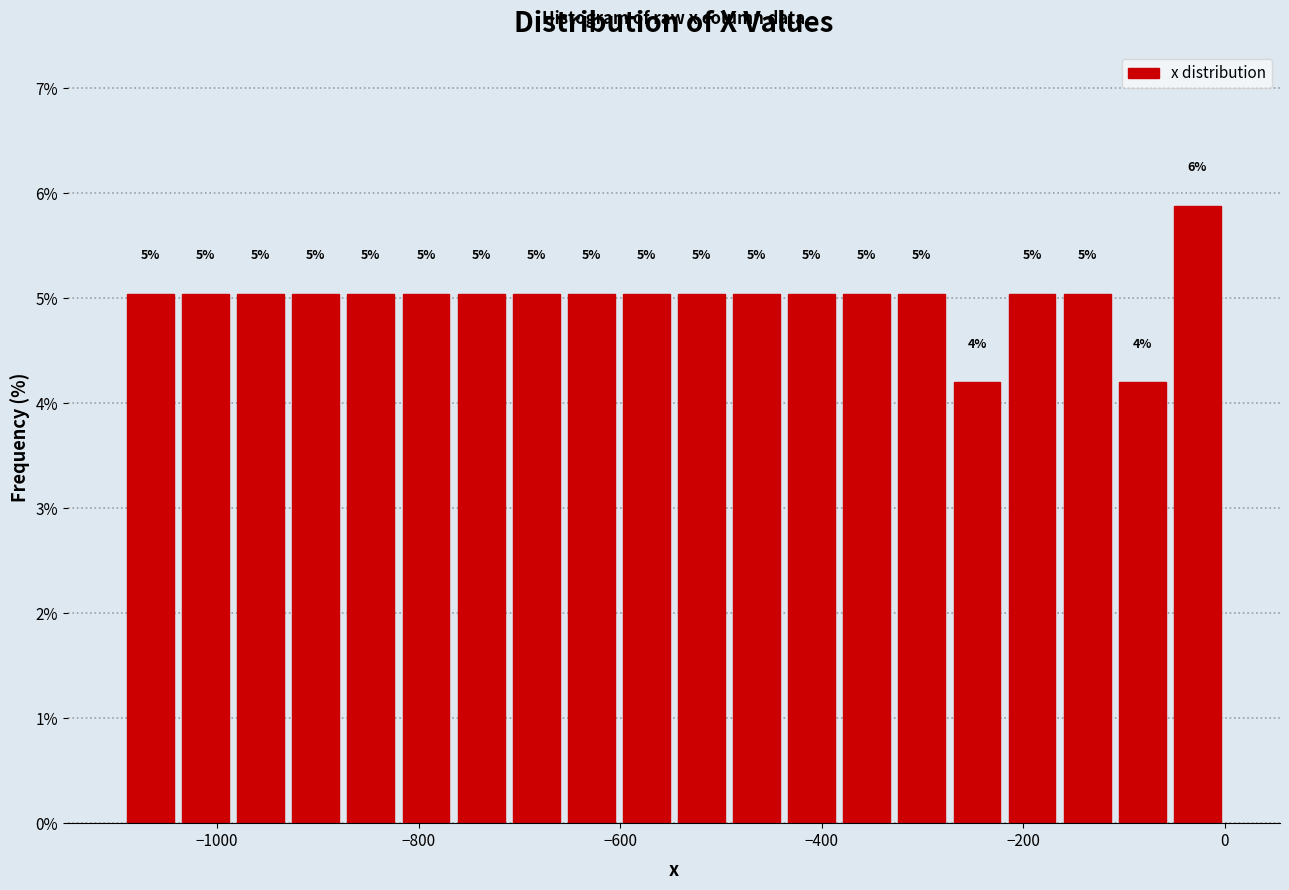

Around what value on the x-axis is the tallest bar? Give the approximate position of its centre, as read against the axis.

-20